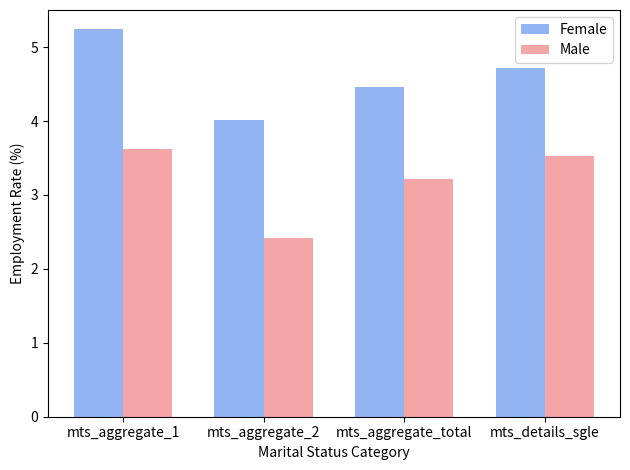

What is the minimum value shown in the chart?

2.4